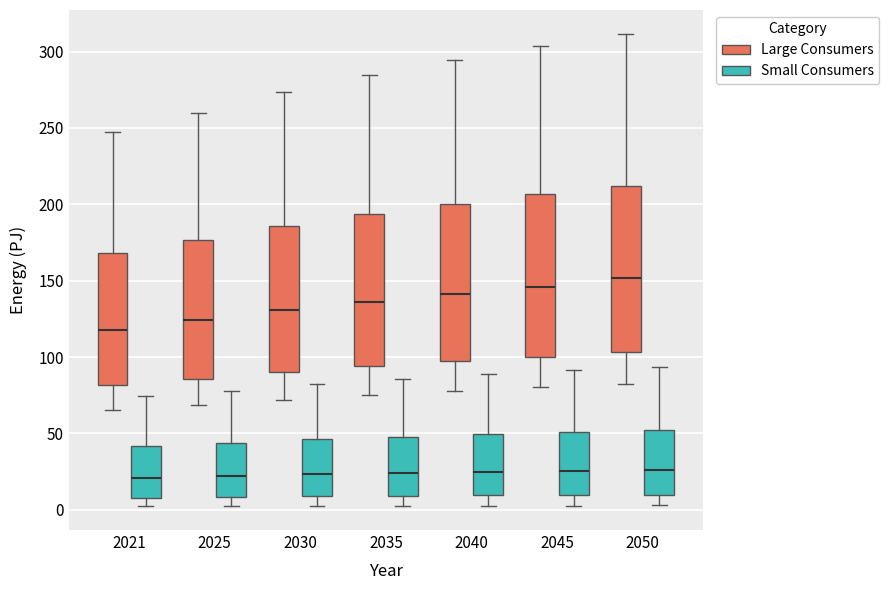

Which box has the highest median line?

2050 (Large Consumers)